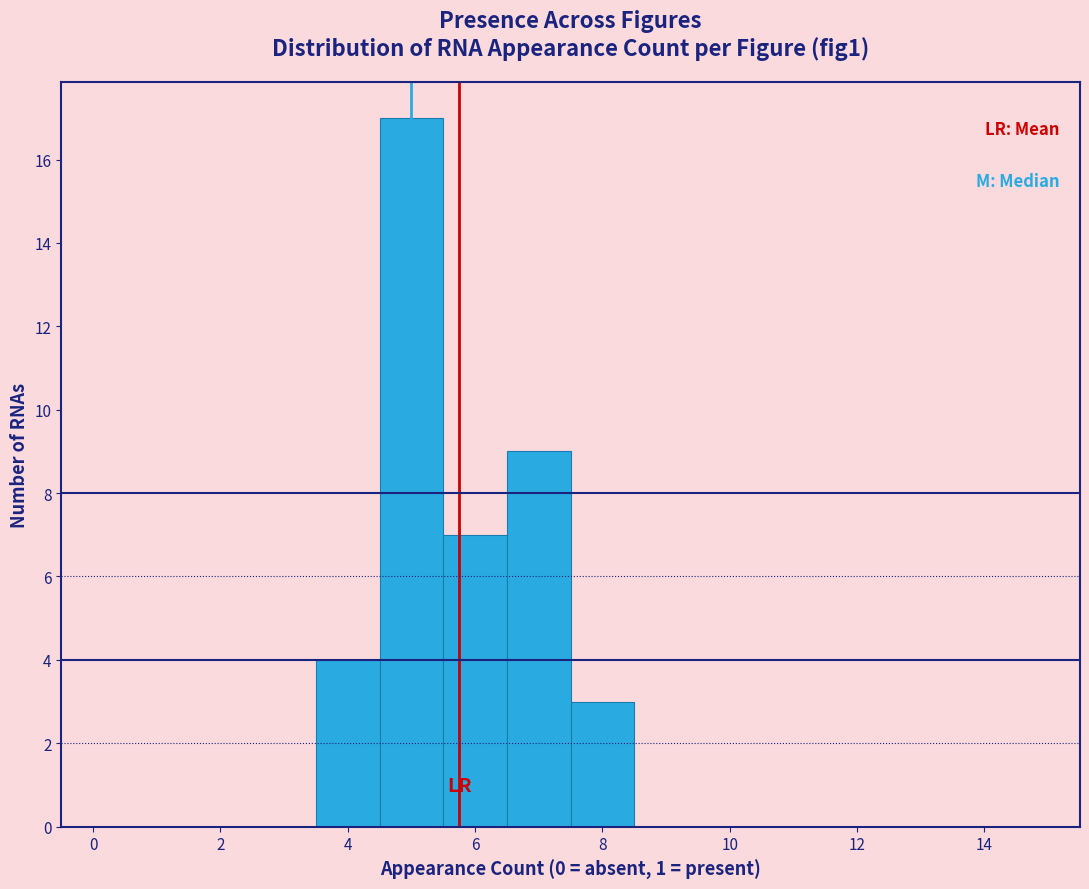

Reading left to right, transcribe this chart: for each bar, give the range it covers on the x-axis and its height. Neither the bar edges nor the heights are printed on the chart, so give them approximately, as read against the axes.

-0.5 to 0.5: 0
0.5 to 1.5: 0
1.5 to 2.5: 0
2.5 to 3.5: 0
3.5 to 4.5: 4
4.5 to 5.5: 17
5.5 to 6.5: 7
6.5 to 7.5: 9
7.5 to 8.5: 3
8.5 to 9.5: 0
9.5 to 10.5: 0
10.5 to 11.5: 0
11.5 to 12.5: 0
12.5 to 13.5: 0
13.5 to 14.5: 0
14.5 to 15.5: 0